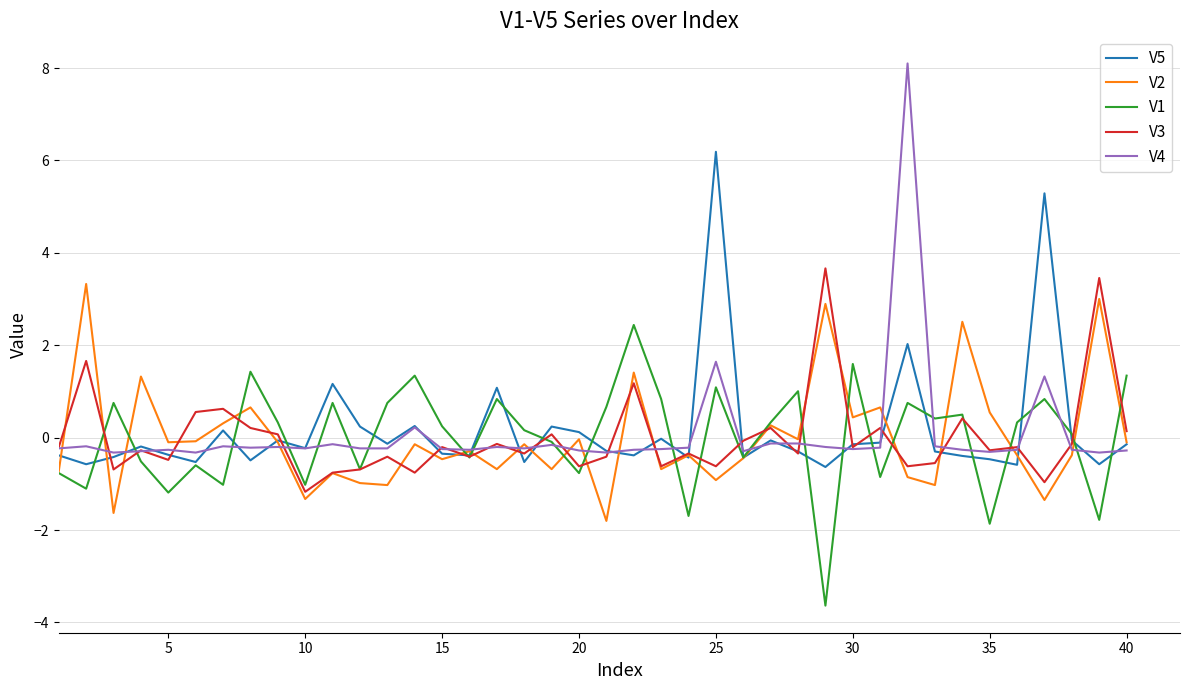

How many values in V1 are above zero?

23